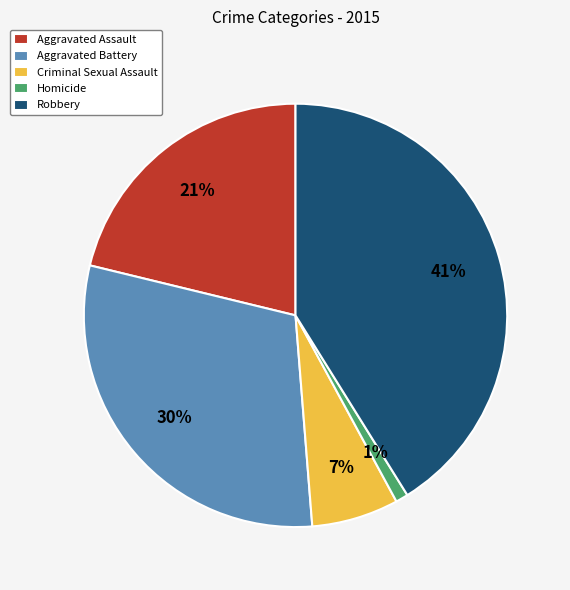

Is the sum of Homicide and Criminal Sexual Assault greater than half?

No